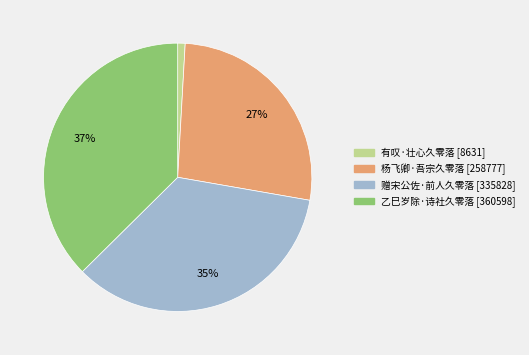

Which slice is the largest?

乙巳岁除·诗社久零落